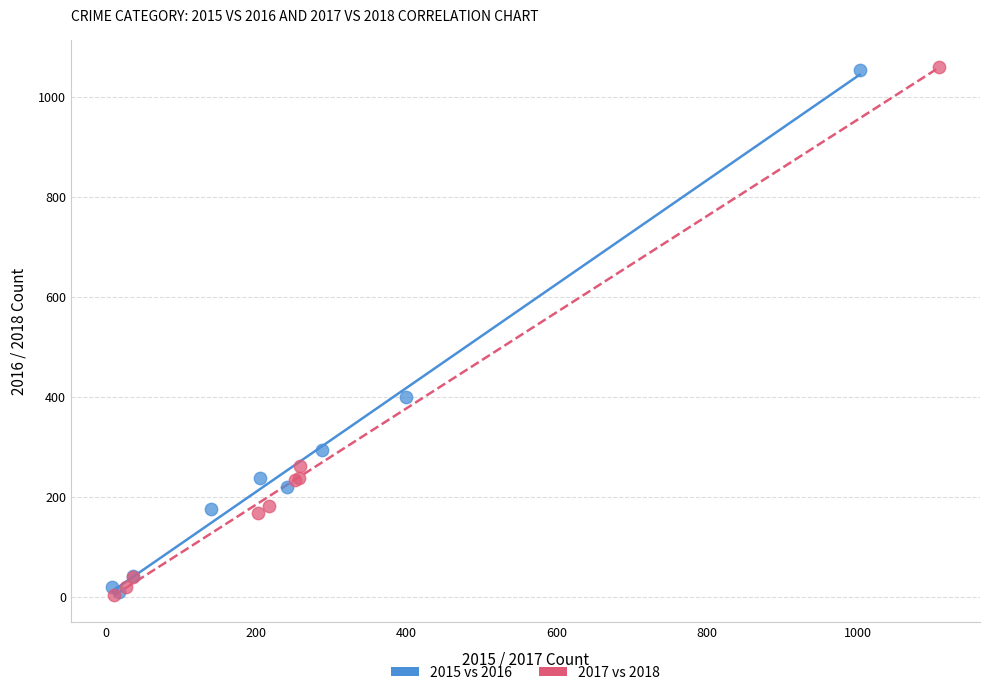

Which series has the widest spread of Y values?

2017 vs 2018